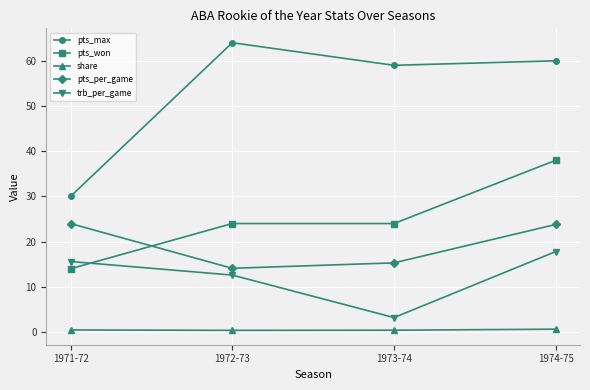

How many categories are shown in the chart?

4